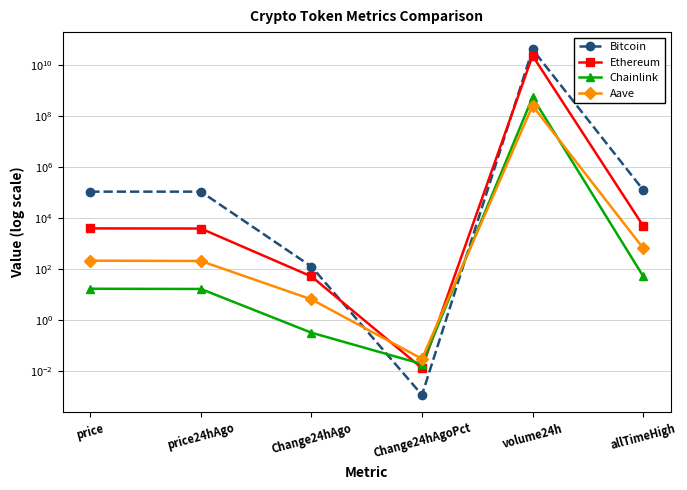

Where does the Chainlink series first go above 16?

price